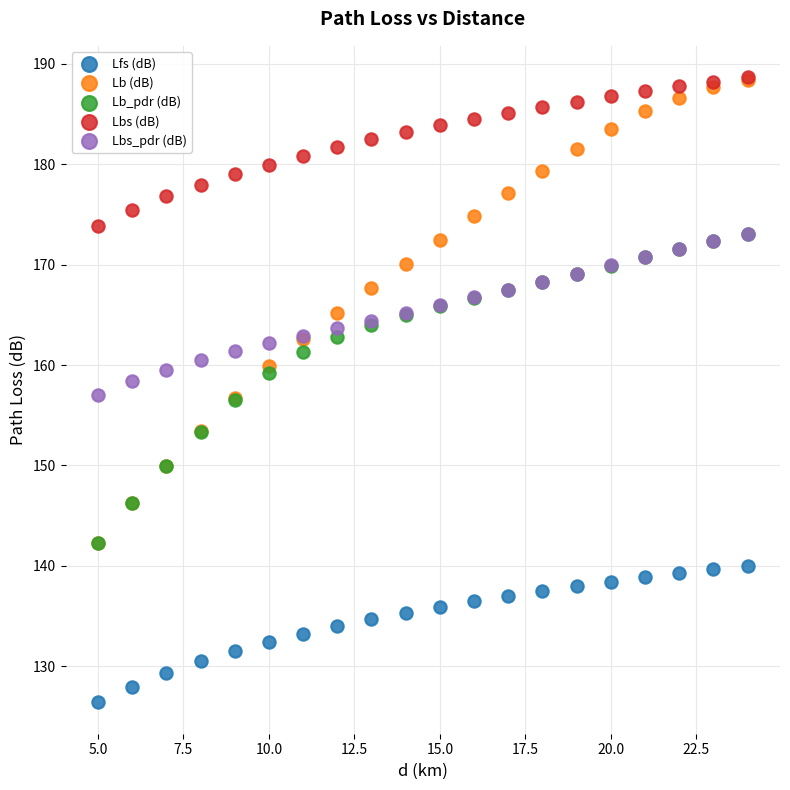

Which series has the largest Y range (max minus min)?

Lb (dB)